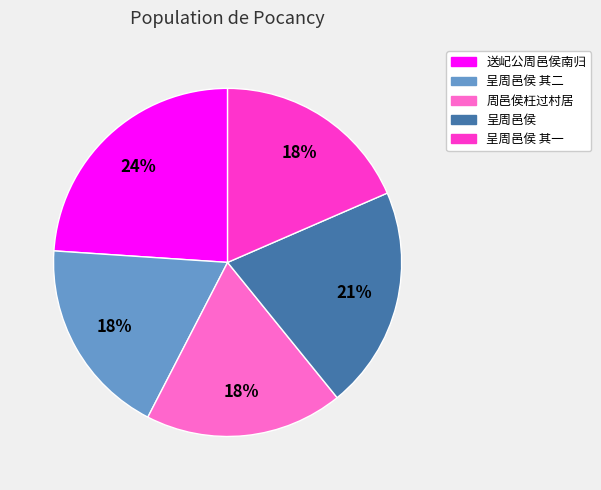

Is there any slice that represents more than half of the pie?

No